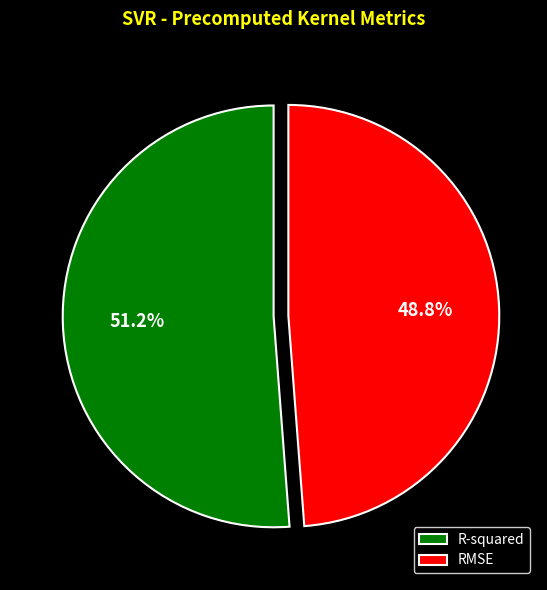

Which category accounts for the majority?

R-squared